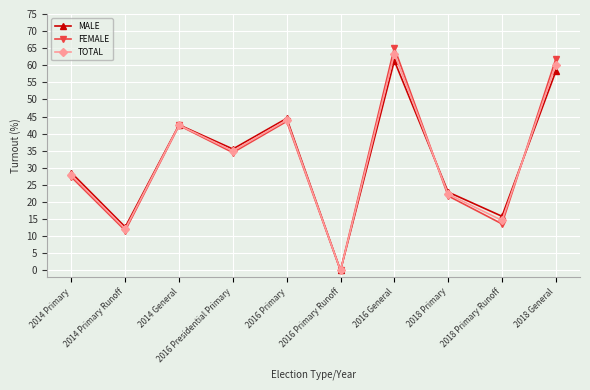

Count the number of data series in this chart.

3